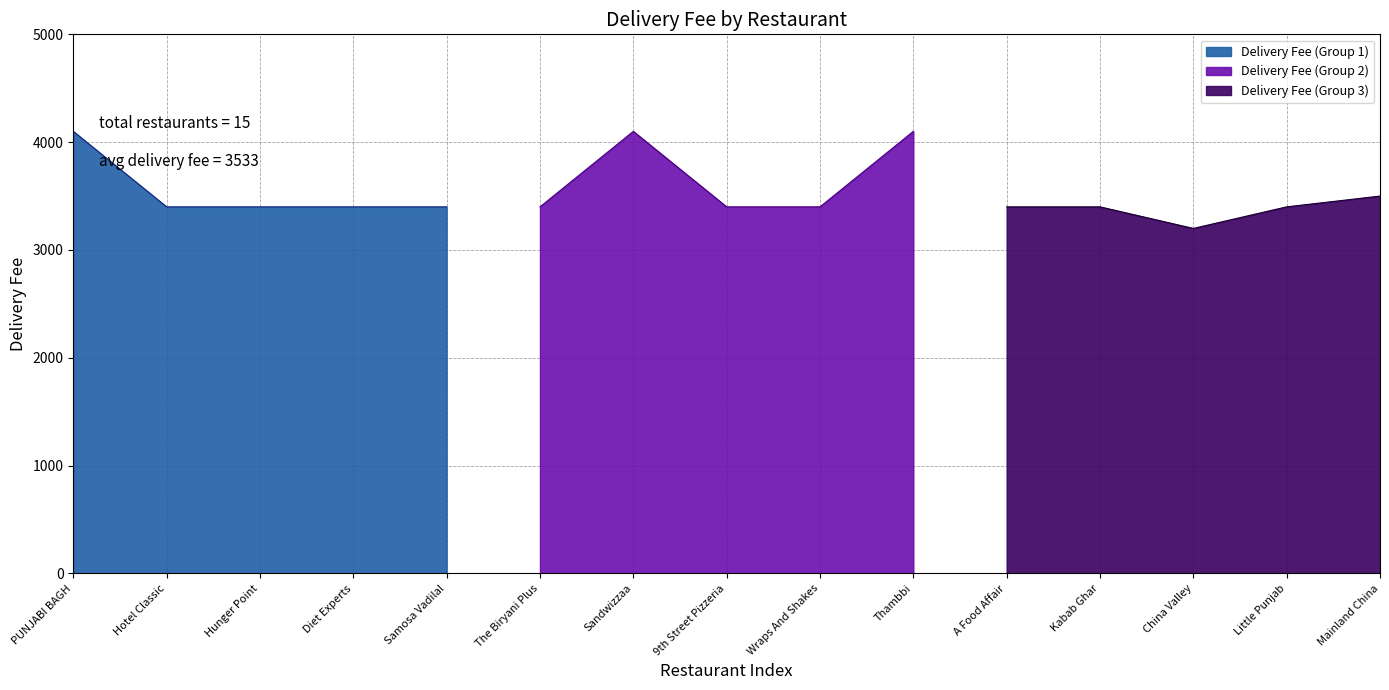

How many points are higher than both their immediate neighbors (excluding endpoints)?

2